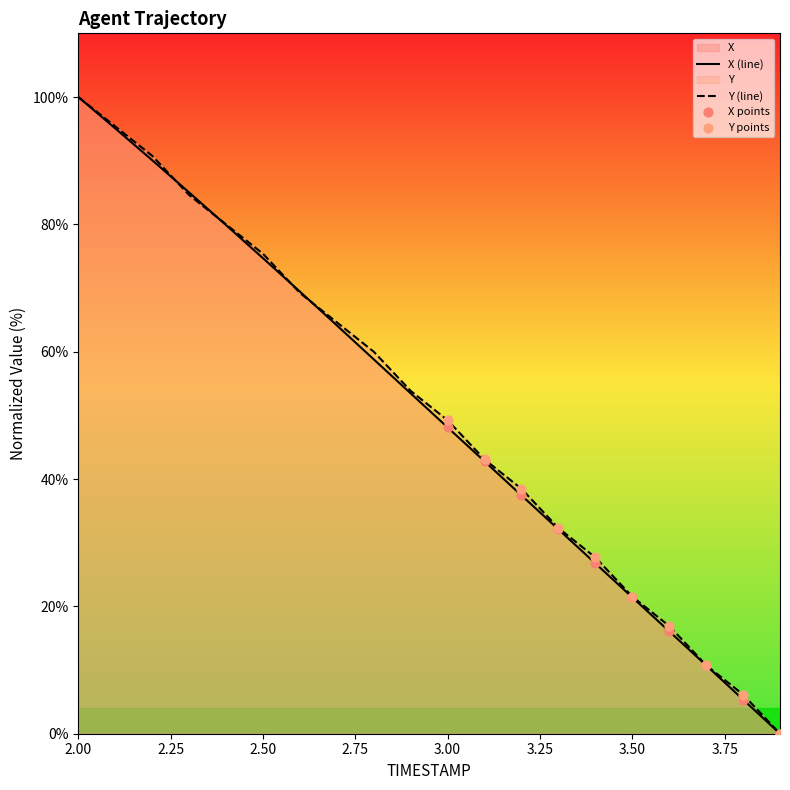

At which category is the sum across all series the highest?

2.00